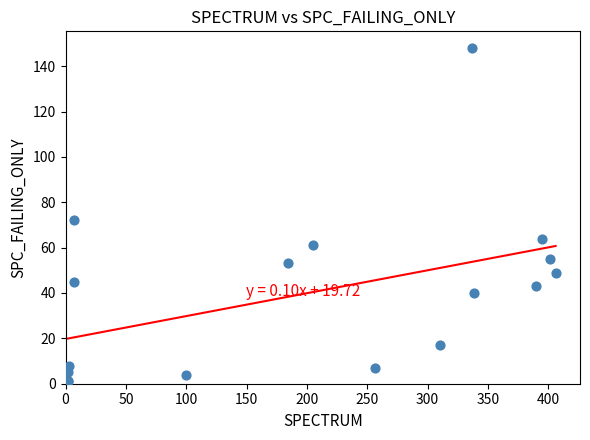

What Y value in the scatter plot is closest to 74?

72